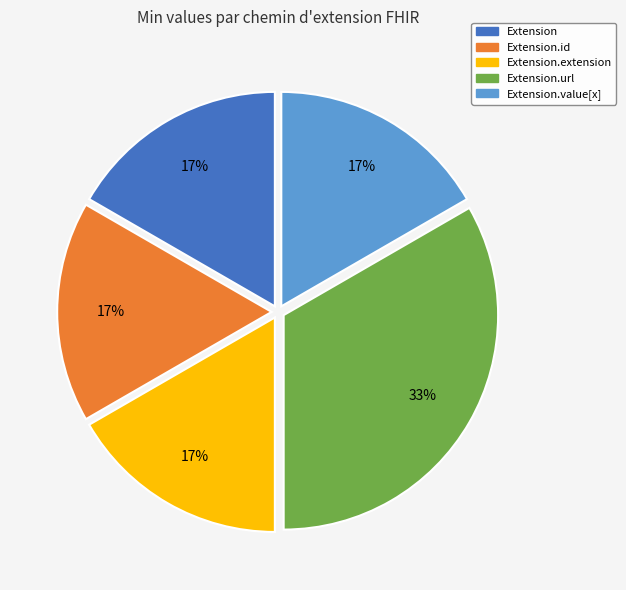

Is there a majority slice in this chart?

No